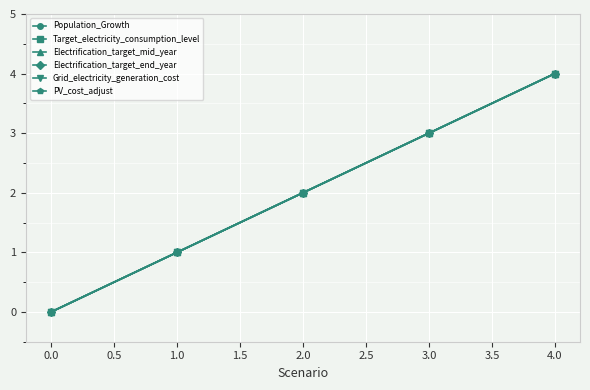

Is this an area chart (filled region under the line)?

No